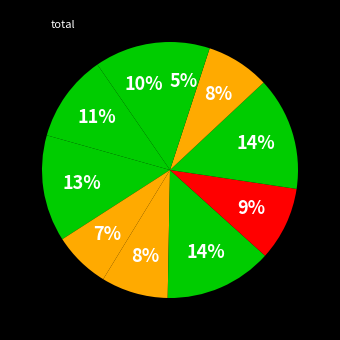

Count the number of slices in the pie.

10